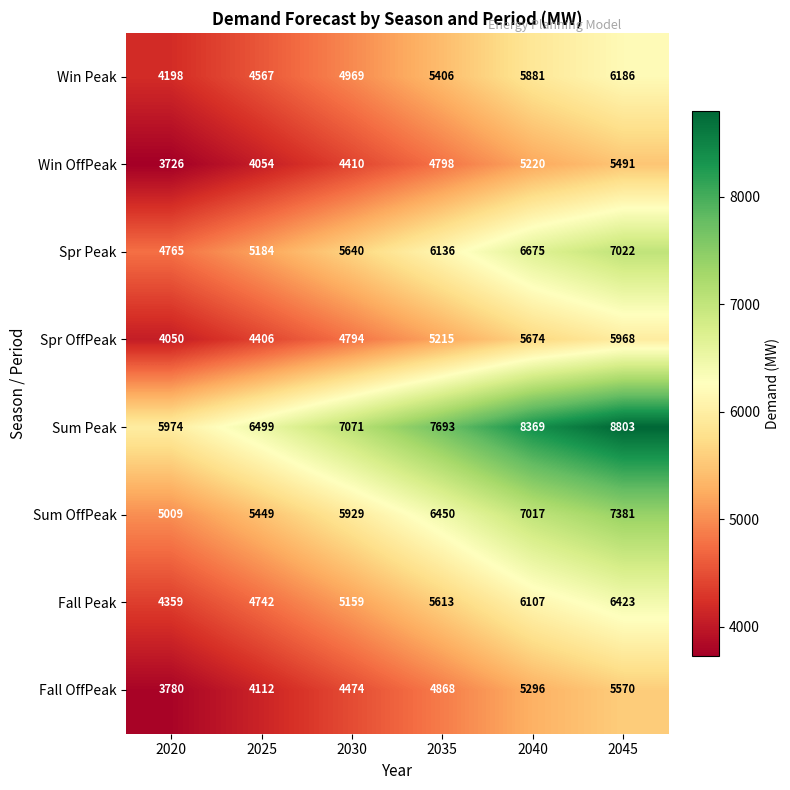

Between 2030 and 2045, which series saw the biggest shift?

Sum Peak